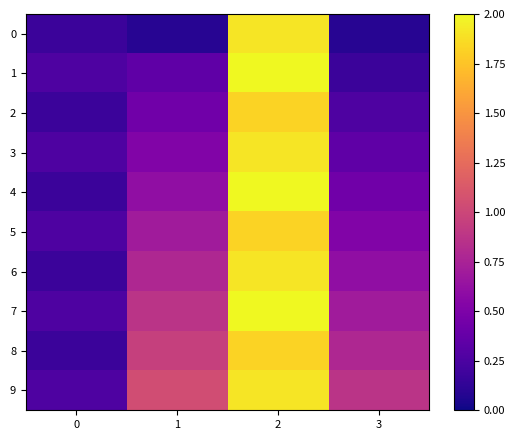

Reading left to right, what are all the values shown in this chart?

0: 0=0.2	1=0.1	2=1.9	3=0.1
1: 0=0.3	1=0.3	2=2.0	3=0.2
2: 0=0.2	1=0.4	2=1.8	3=0.3
3: 0=0.3	1=0.5	2=1.9	3=0.3
4: 0=0.2	1=0.6	2=2.0	3=0.4
5: 0=0.3	1=0.7	2=1.8	3=0.5
6: 0=0.2	1=0.8	2=1.9	3=0.6
7: 0=0.3	1=0.9	2=2.0	3=0.7
8: 0=0.2	1=1.0	2=1.8	3=0.8
9: 0=0.3	1=1.0	2=1.9	3=0.9